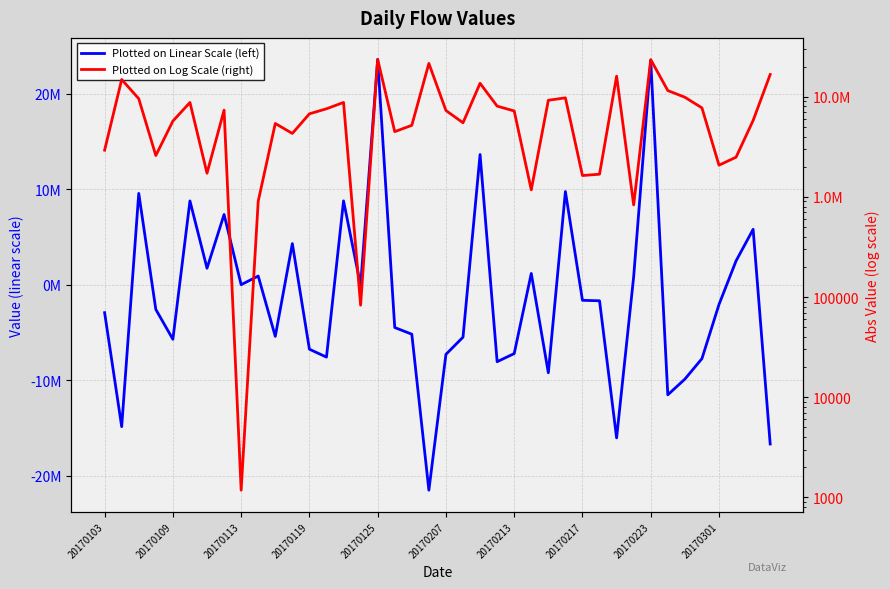

True or false: Plotted on Log Scale (right) and Plotted on Linear Scale (left) cross at least once.

False